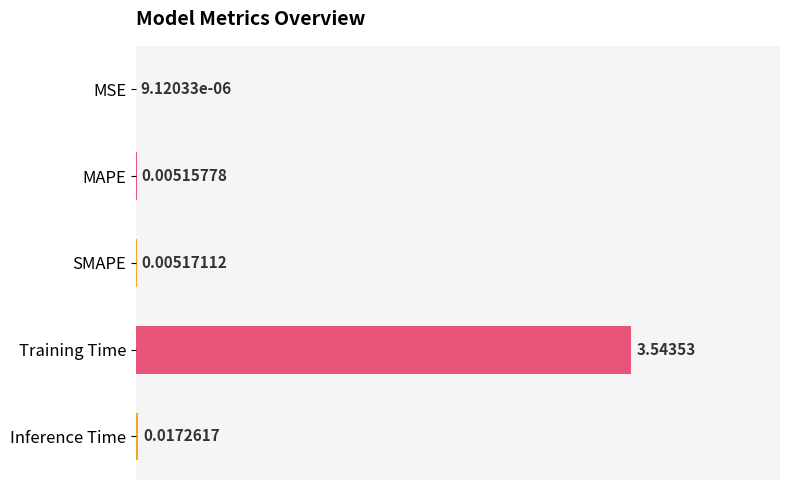

At which category does the chart reach its peak across all series?

Training Time